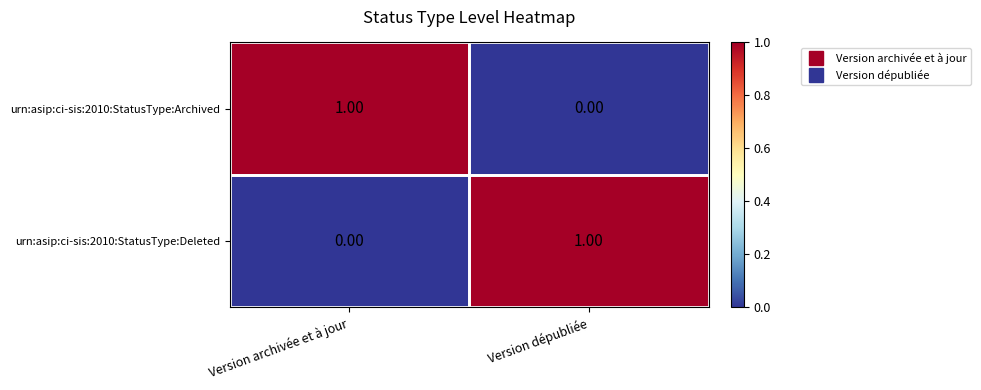

What is the maximum value shown in the chart?

1